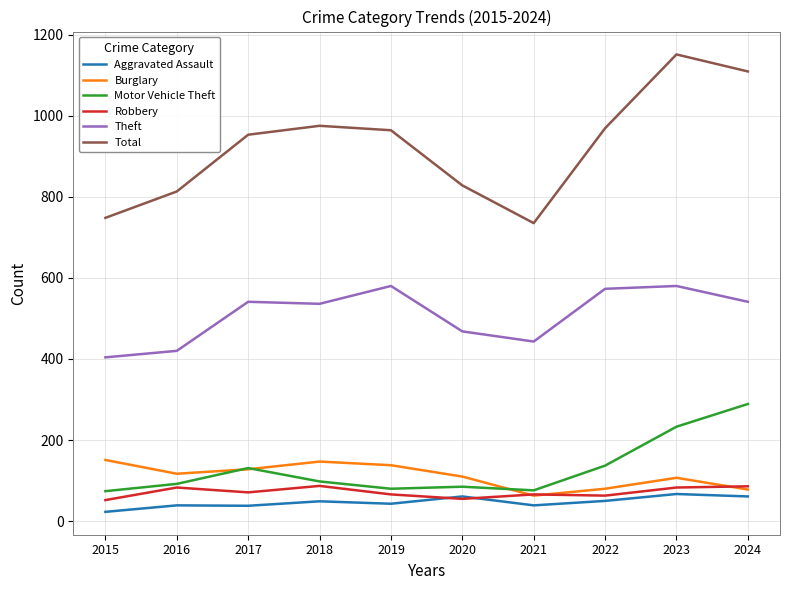

Is it true that Total equals 969 at 2022?

True